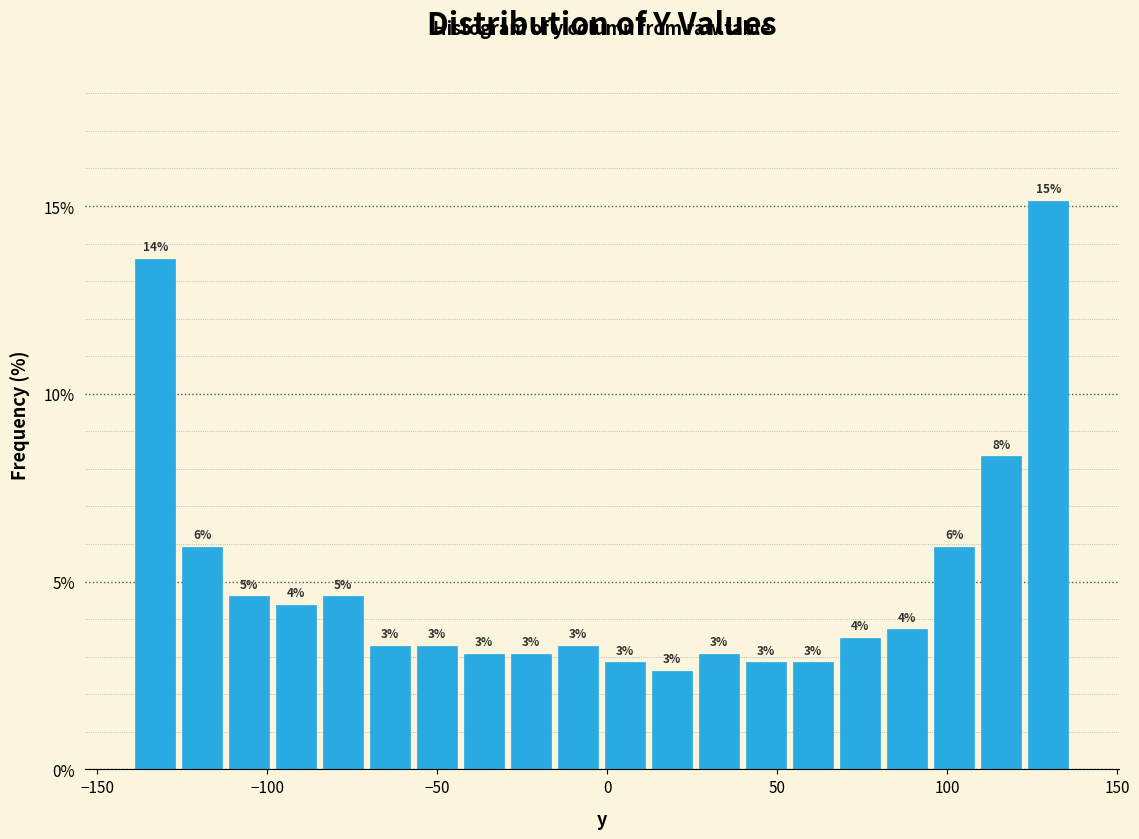

Read against the x-axis, roughly where is the centre of the tallest bar?

130